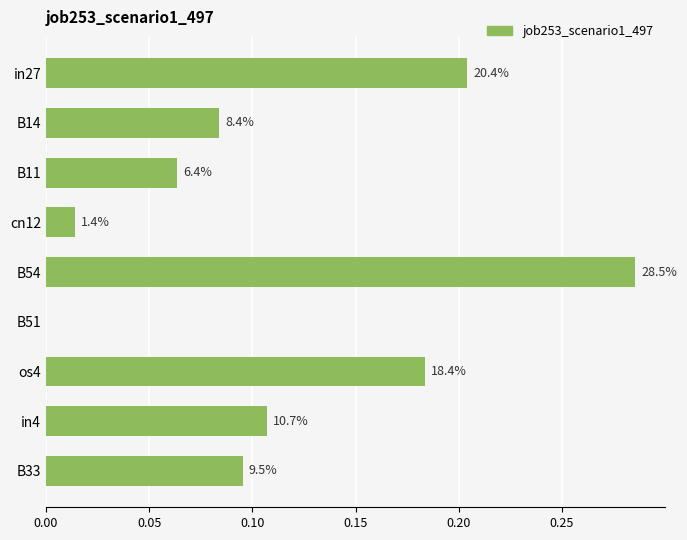

What is the average value?

0.1